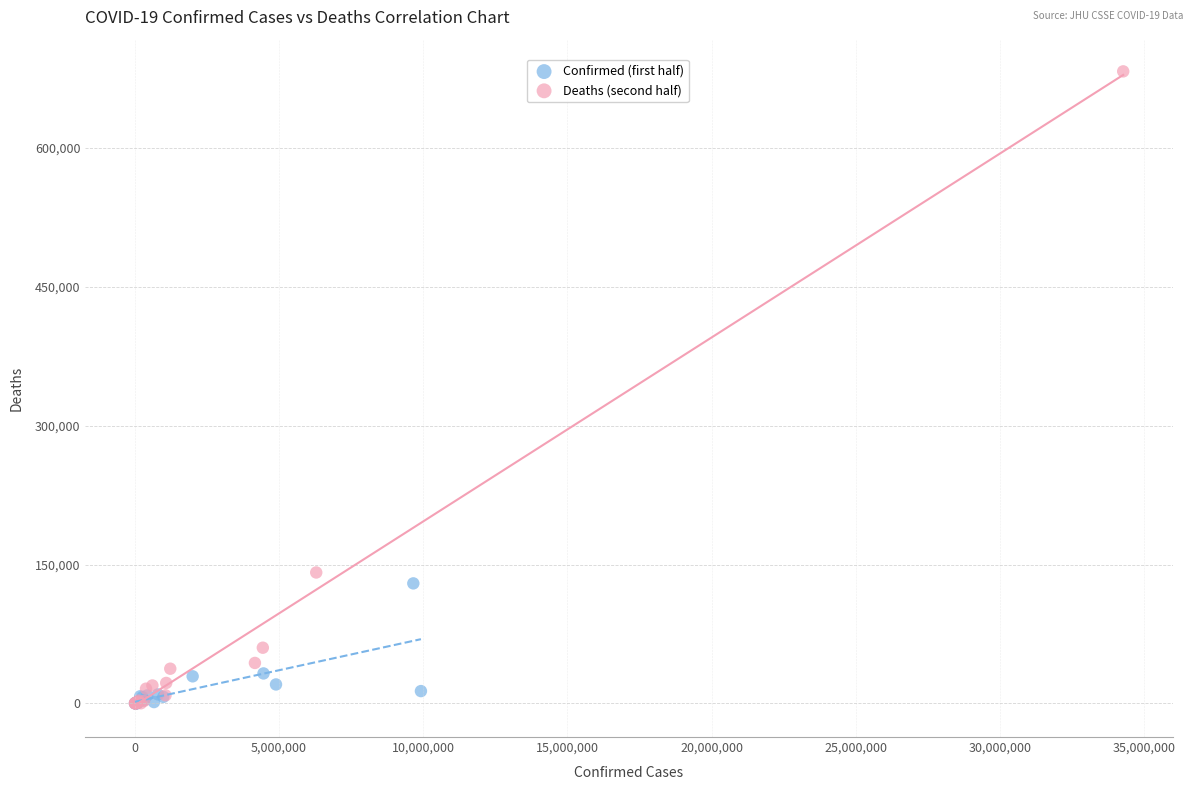

What are all the series names shown in the legend?

Confirmed (first half), Deaths (second half)